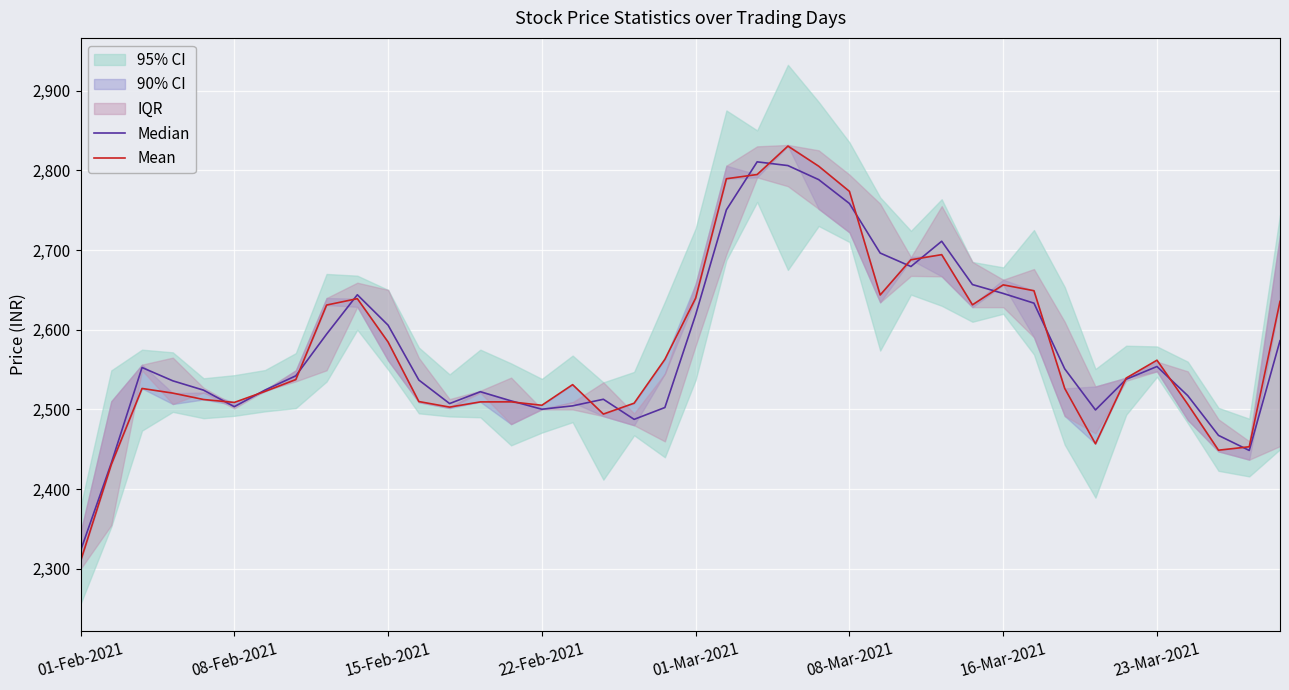

Does the chart display data point markers on the line(s)?

No